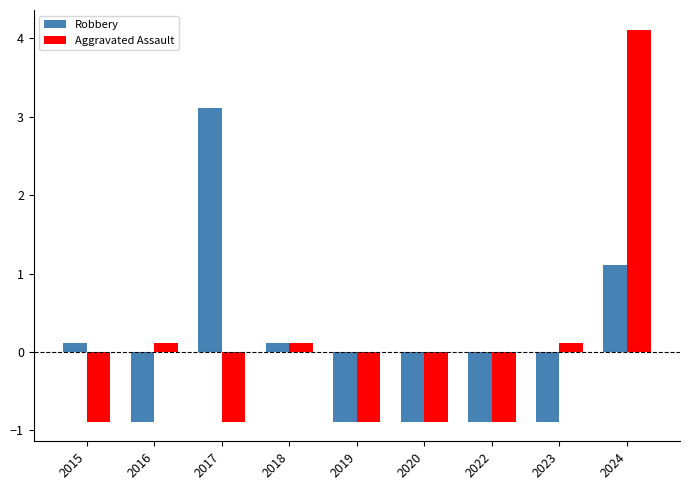

Where is Robbery nearest to the value 1?

2024